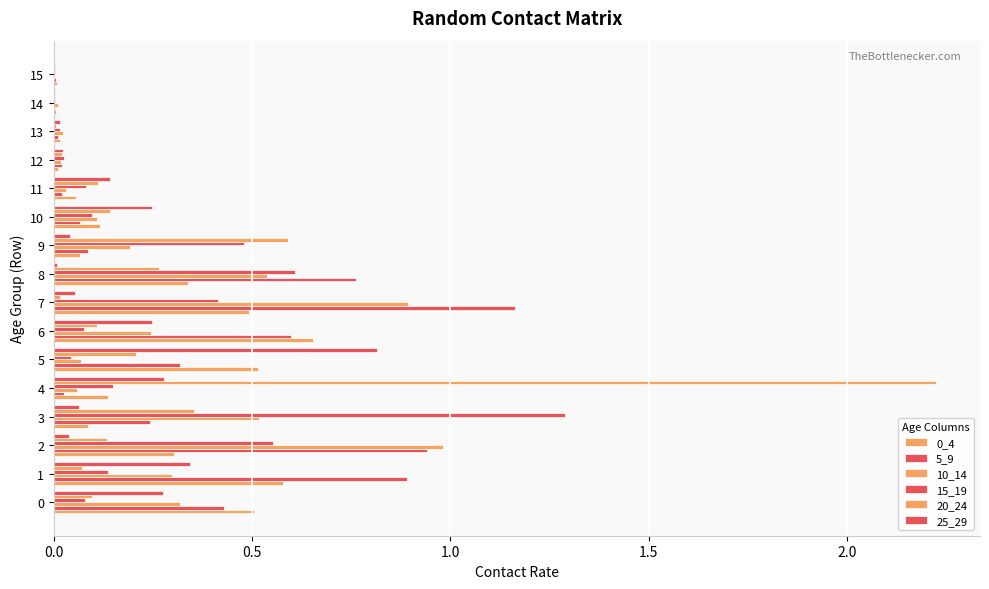

Count the number of categories in the chart.

16